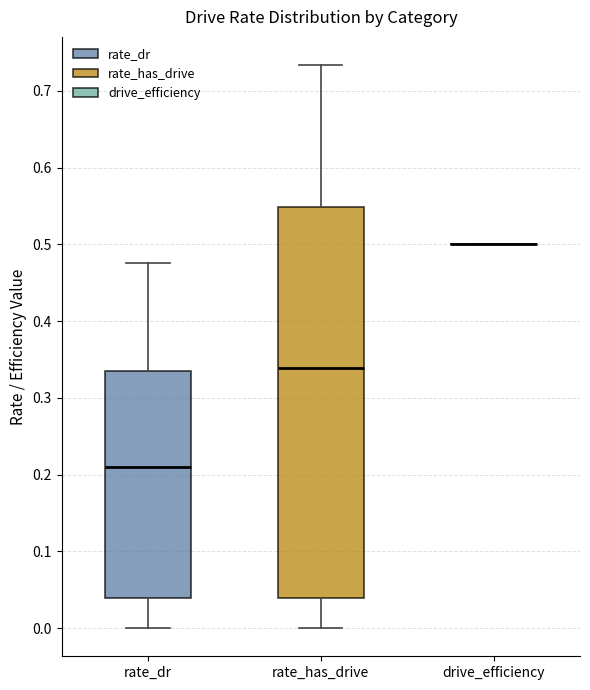

Reading left to right, read every box against the y-axis: the position of its median line, the range the box covers, and the ends of its whiskers. The values are not printed on the chart, so give them approximately, as read against the axis.

rate_dr: median 0.21, box 0.04 to 0.34, whiskers 0.00 to 0.48
rate_has_drive: median 0.34, box 0.04 to 0.55, whiskers 0.00 to 0.73
drive_efficiency: box collapsed to a line at 0.50, whiskers 0.50 to 0.50